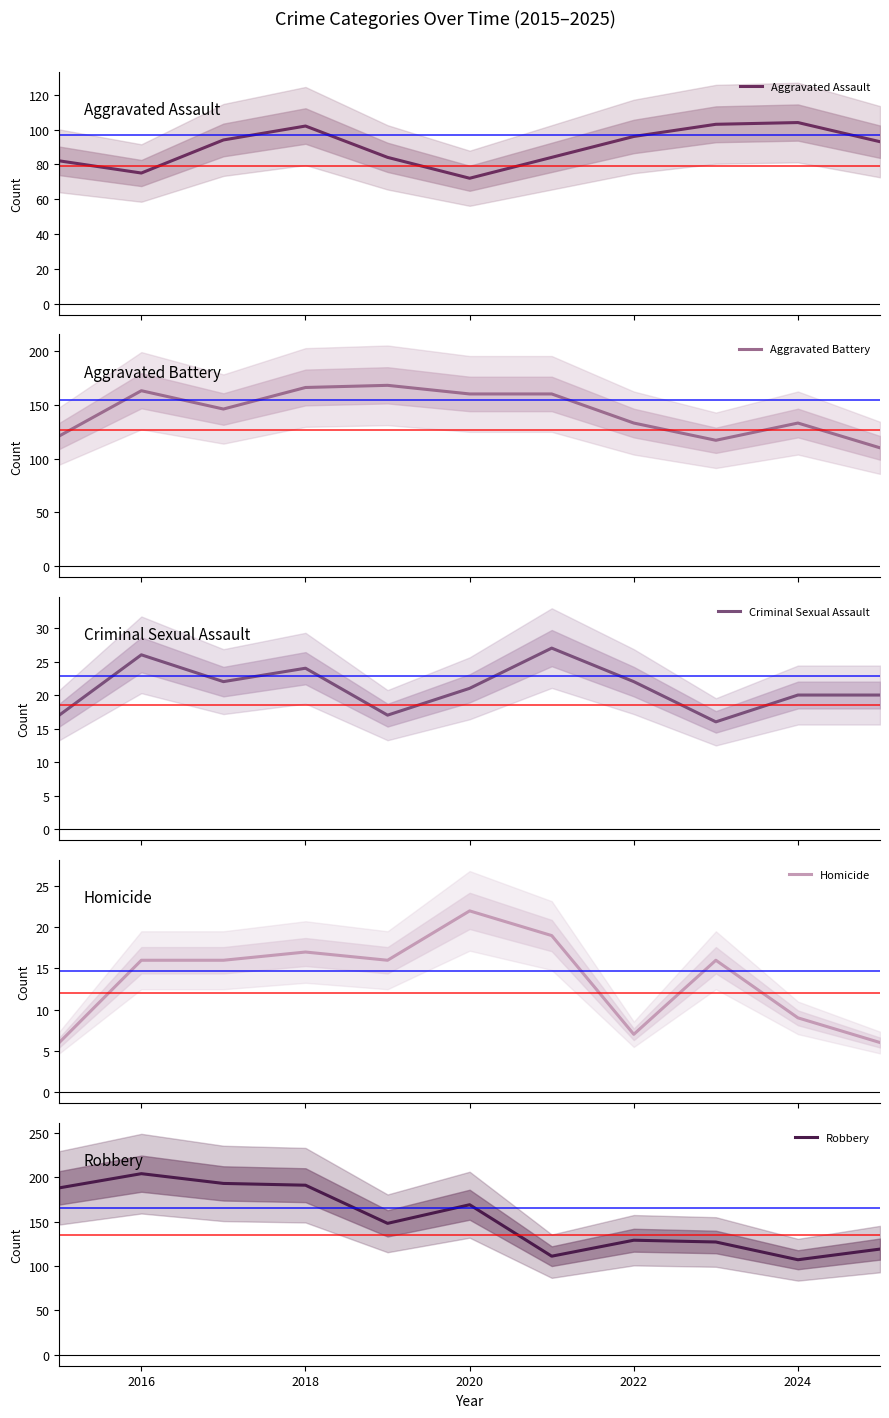

Is this an area chart (filled region under the line)?

No